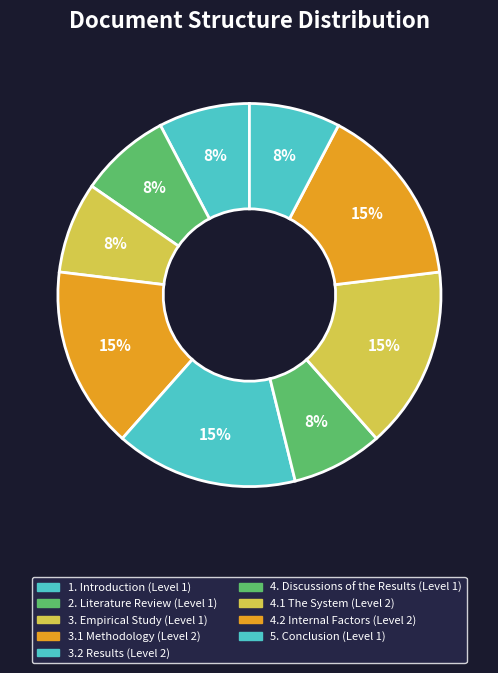

Is the sum of 5. Conclusion and 3.2 Results greater than half?

No